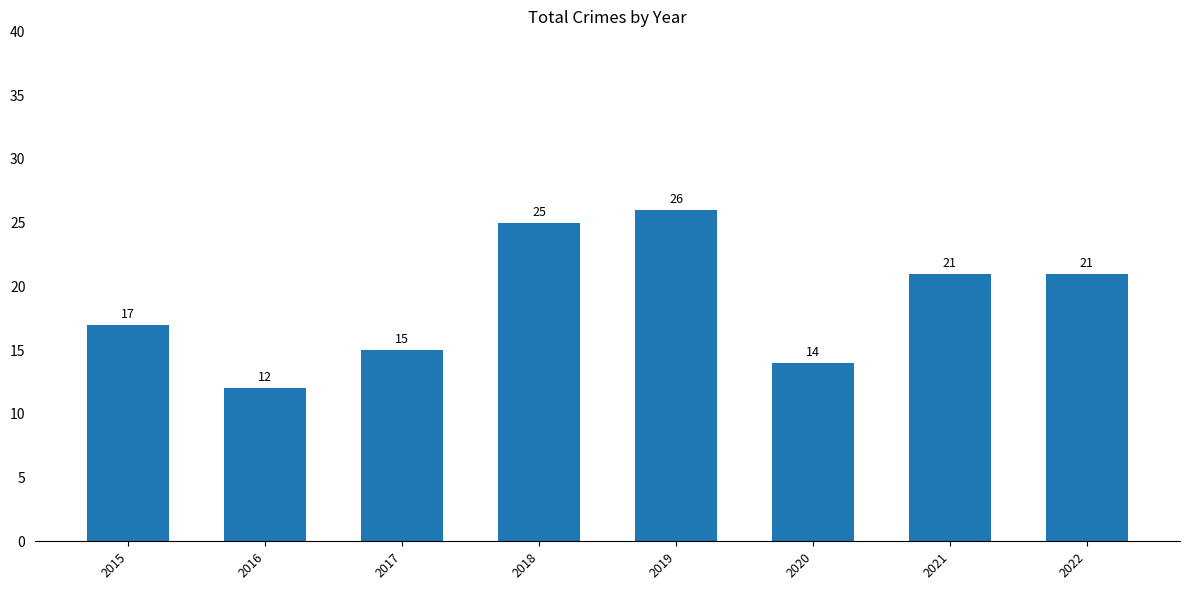

True or false: the data shows 15 at 2017.

True